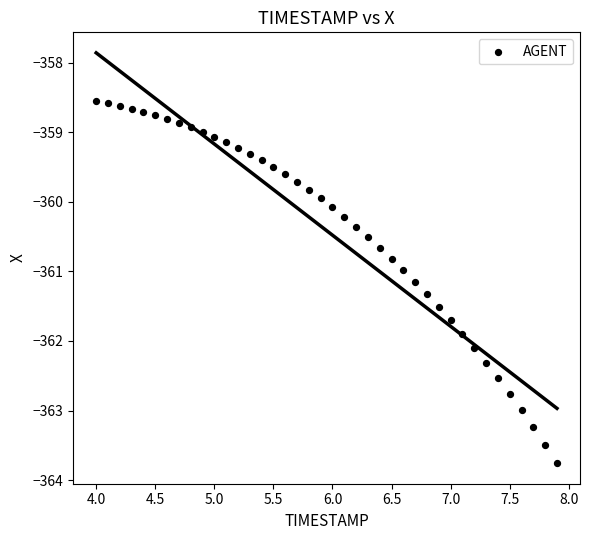

What is the range of Y values (max minus min)?

5.2